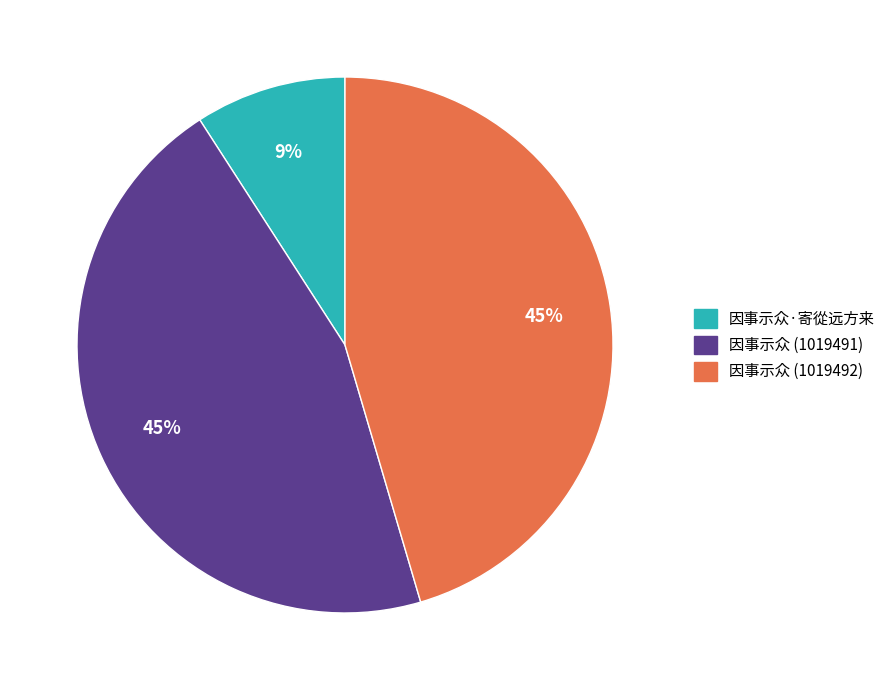

Which has a higher value, 因事示众 (1019491) or 因事示众·寄從远方来?

因事示众 (1019491)